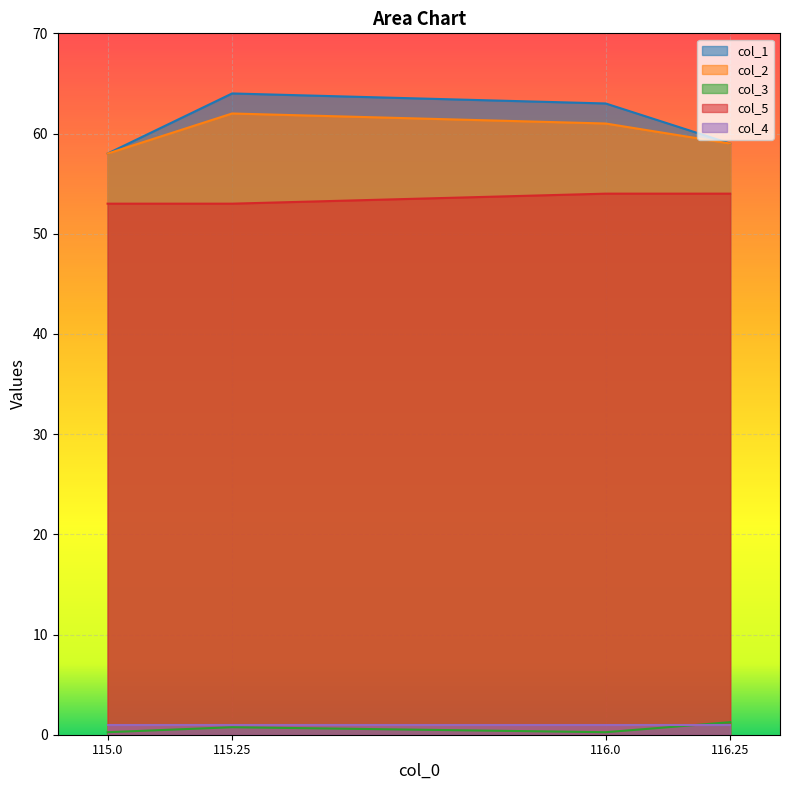

At which label does col_5 reach its peak?

116.0